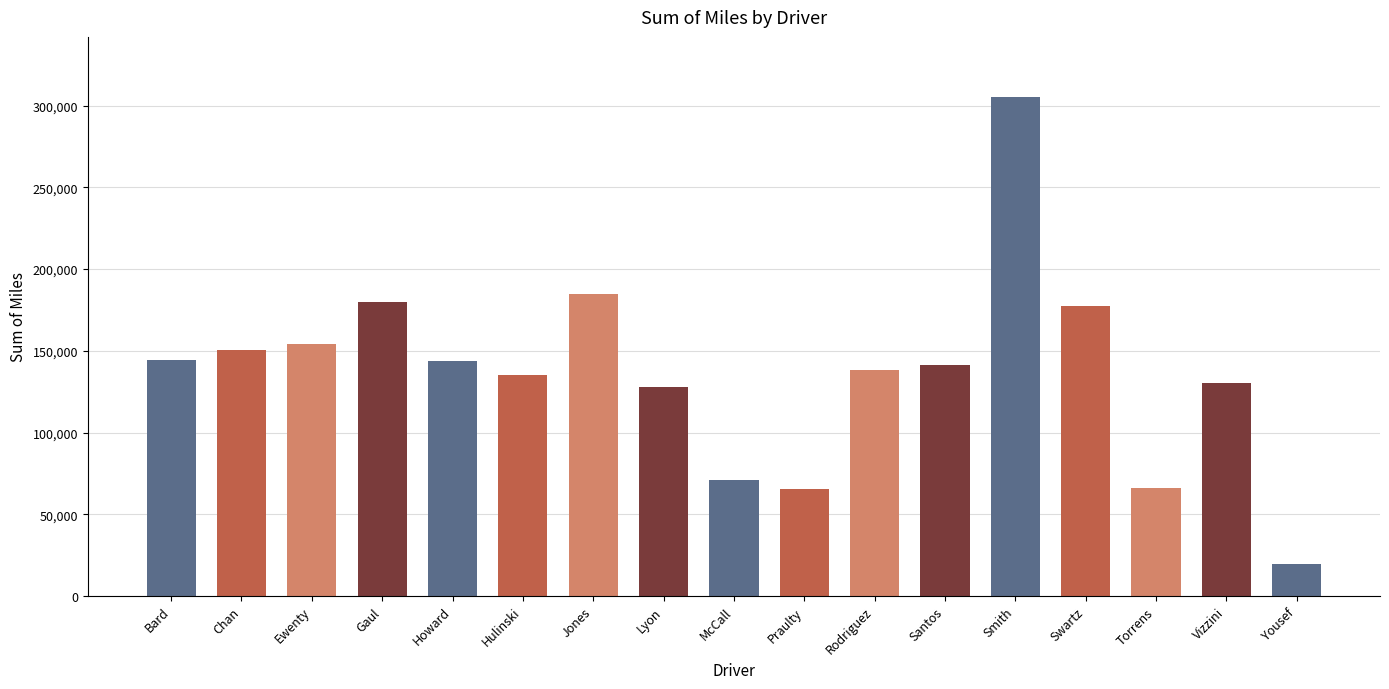

Which category has the lowest value across all series?

Yousef